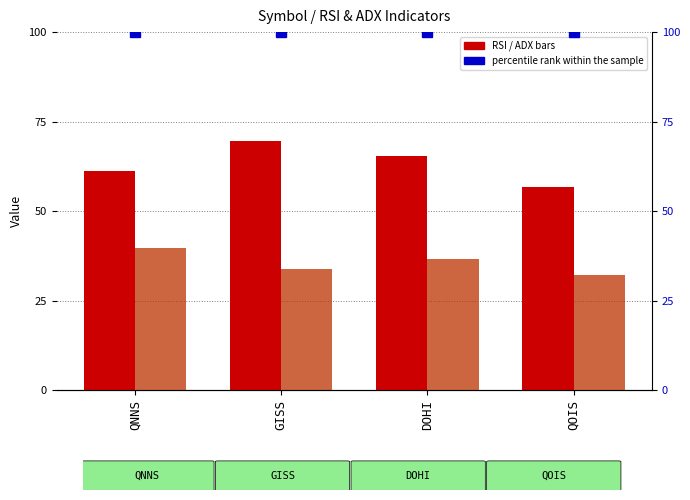

How many series are shown in this chart?

2